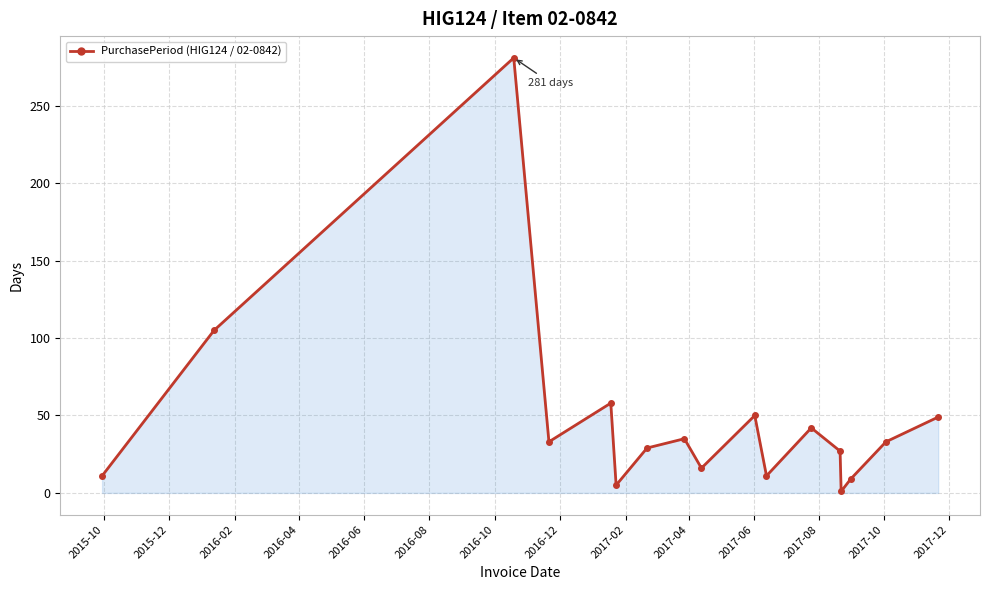

How many lines are shown in the chart?

1